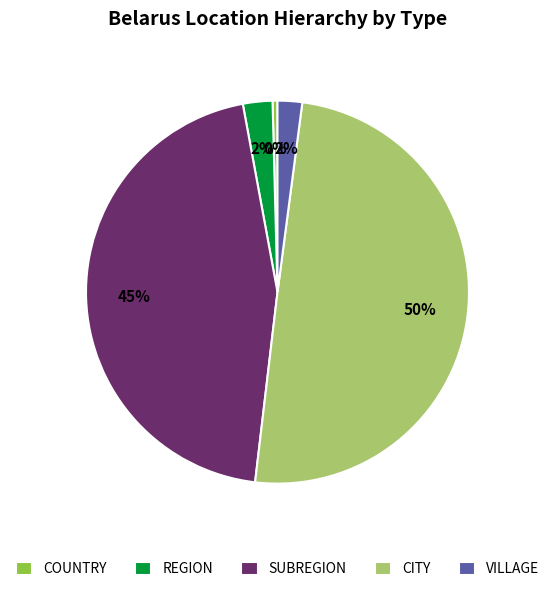

To the nearest percent, what is the difference between the SUBREGION and VILLAGE slice percentages?

43%